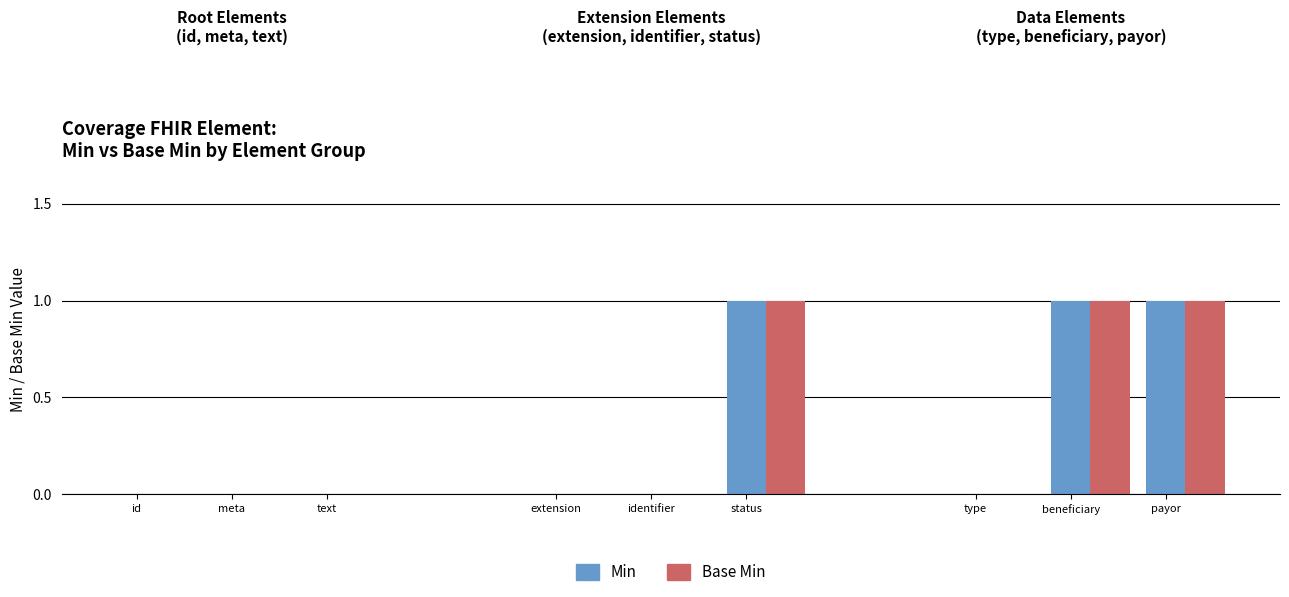

What is the maximum value for Min?

1